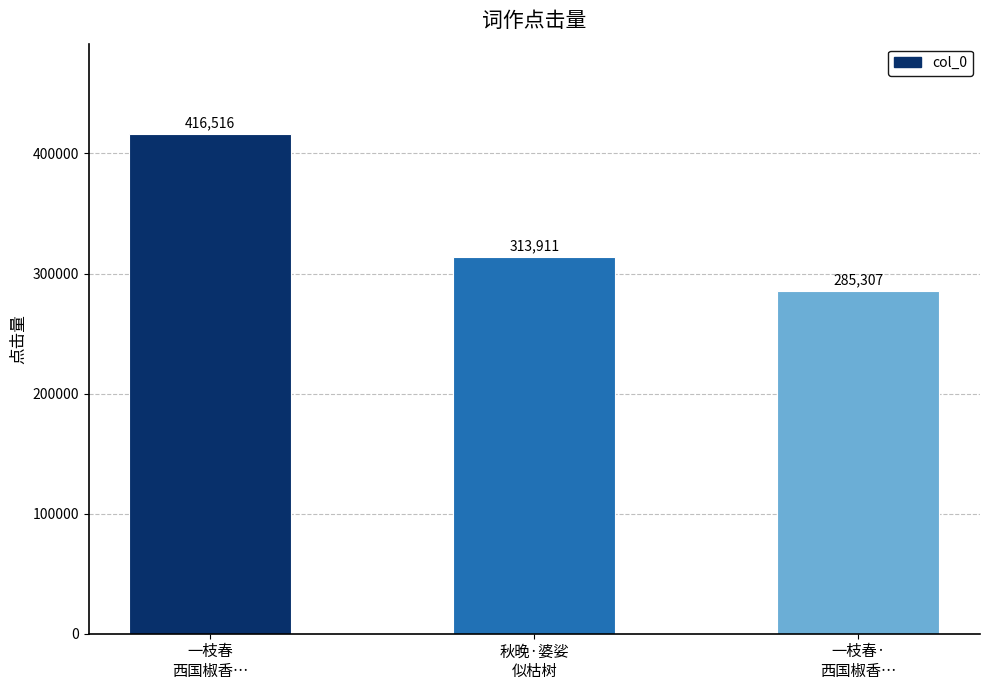

How many bars are there in total?

3